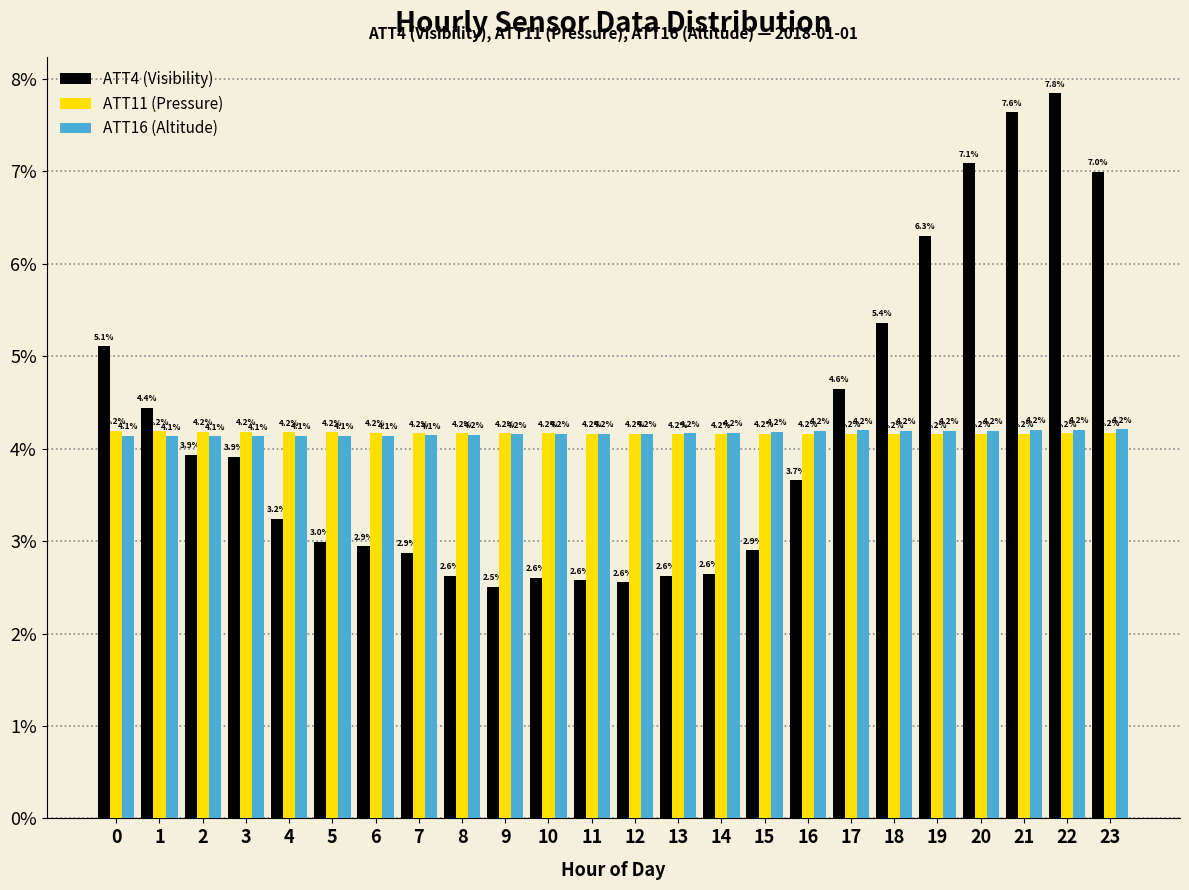

Reading left to right, what are all the values shown in this chart?

ATT4 (Visibility): 0=5.1	1=4.4	2=3.9	3=3.9	4=3.2	5=3.0	6=2.9	7=2.9	8=2.6	9=2.5	10=2.6	11=2.6	12=2.6	13=2.6	14=2.6	15=2.9	16=3.7	17=4.6	18=5.4	19=6.3	20=7.1	21=7.6	22=7.8	23=7.0
ATT11 (Pressure): 0=4.2	1=4.2	2=4.2	3=4.2	4=4.2	5=4.2	6=4.2	7=4.2	8=4.2	9=4.2	10=4.2	11=4.2	12=4.2	13=4.2	14=4.2	15=4.2	16=4.2	17=4.2	18=4.2	19=4.2	20=4.2	21=4.2	22=4.2	23=4.2
ATT16 (Altitude): 0=4.1	1=4.1	2=4.1	3=4.1	4=4.1	5=4.1	6=4.1	7=4.1	8=4.2	9=4.2	10=4.2	11=4.2	12=4.2	13=4.2	14=4.2	15=4.2	16=4.2	17=4.2	18=4.2	19=4.2	20=4.2	21=4.2	22=4.2	23=4.2